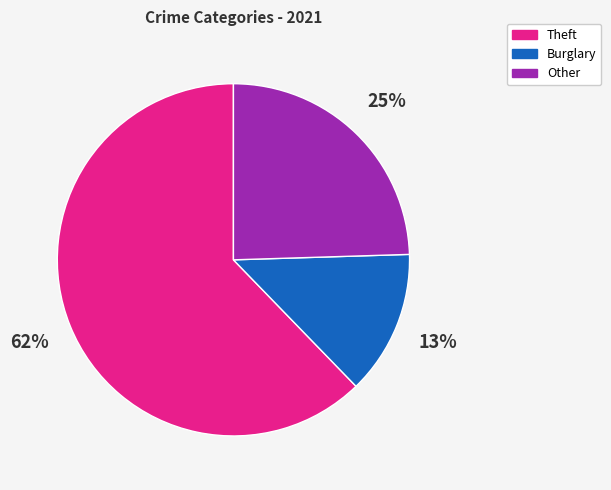

Which slice is the largest?

Theft